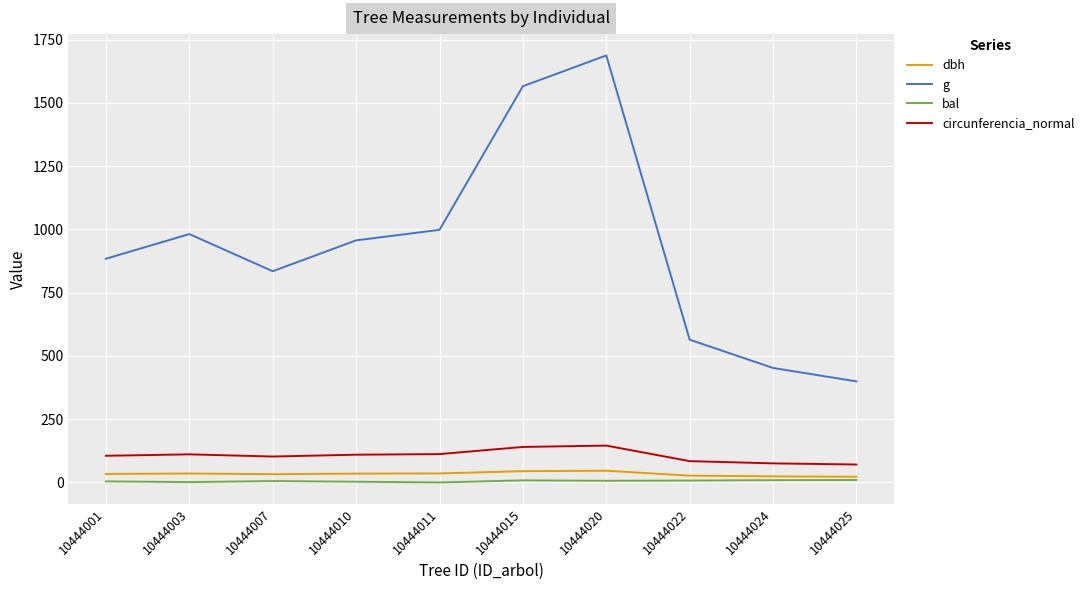

True or false: dbh and circunferencia_normal cross at least once.

False